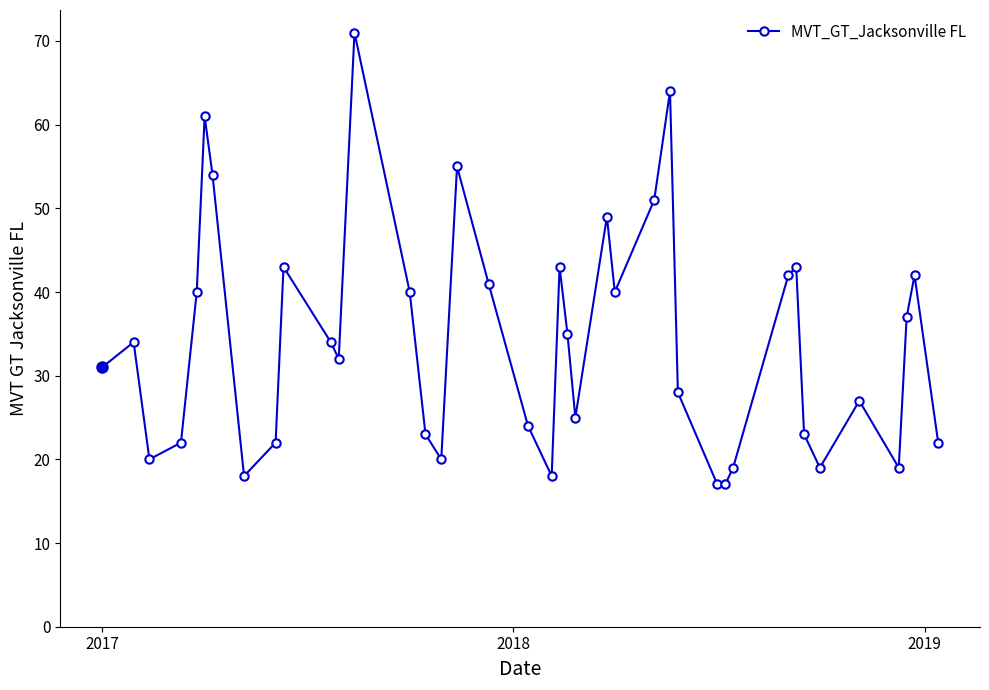

Reading left to right, what are all the values shown in this chart?

31	34	20	22	40	61	54	18	22	43	34	32	71	40	23	20	55	41	24	18	43	35	25	49	40	51	64	28	17	17	19	42	43	23	19	27	19	37	42	22